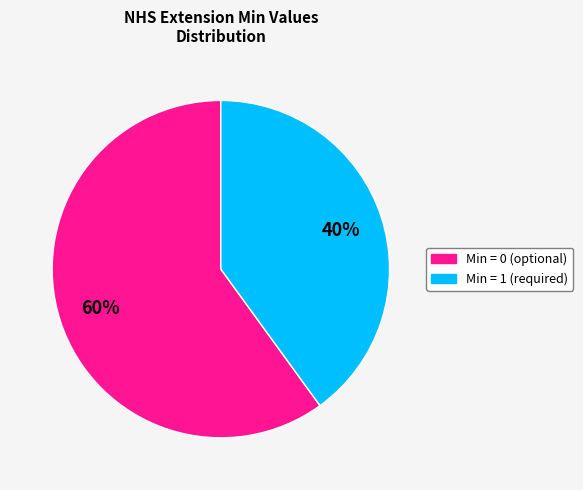

To the nearest percent, what is the difference between the largest and smallest slice percentages?

20%